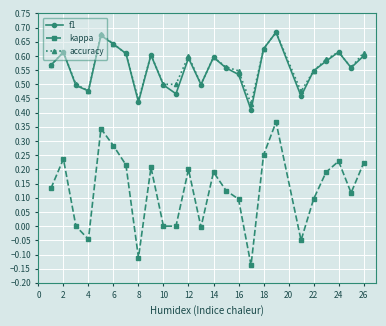

True or false: kappa has more than 0 points higher than both neighbors.

True